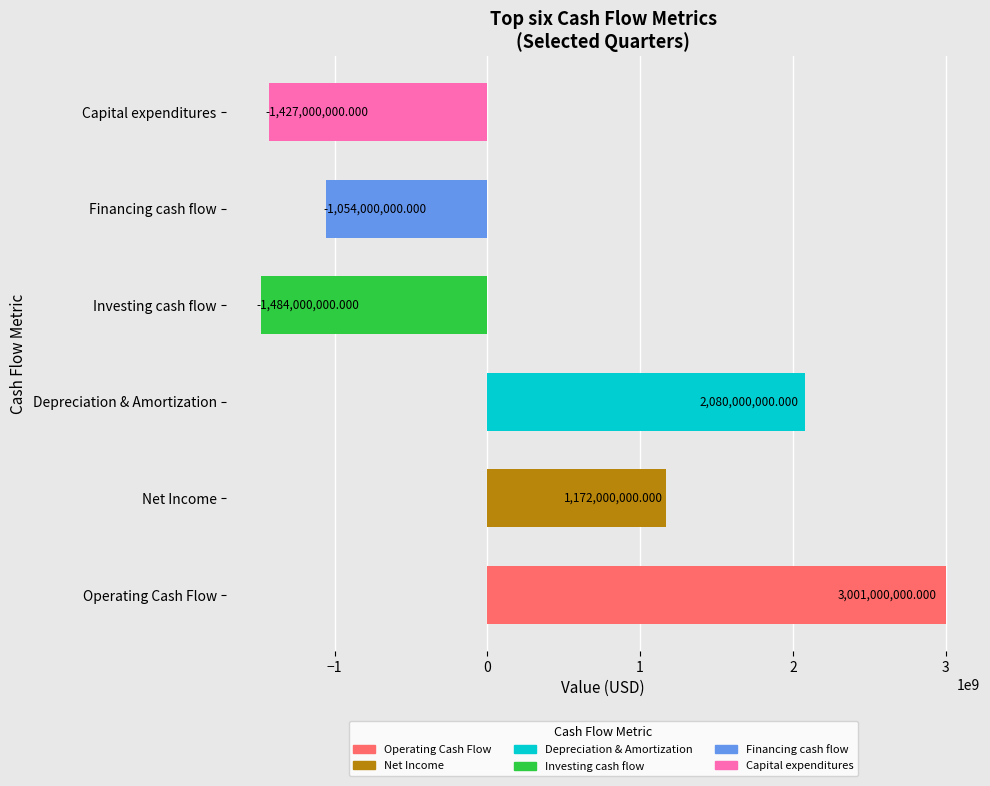

Rank the categories by value from lowest to highest.

Investing cash flow, Capital expenditures, Financing cash flow, Net Income, Depreciation & Amortization, Operating Cash Flow